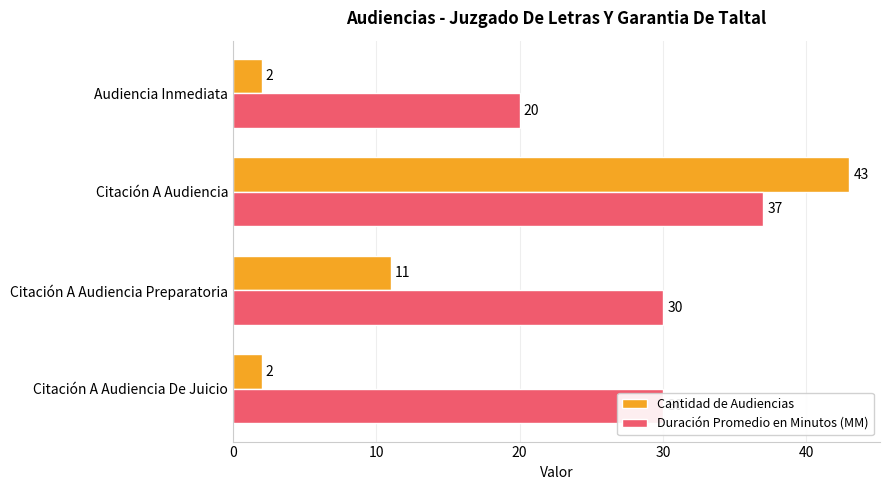

What is the approximate value of Duración Promedio en Minutos (MM) at Audiencia Inmediata?

20